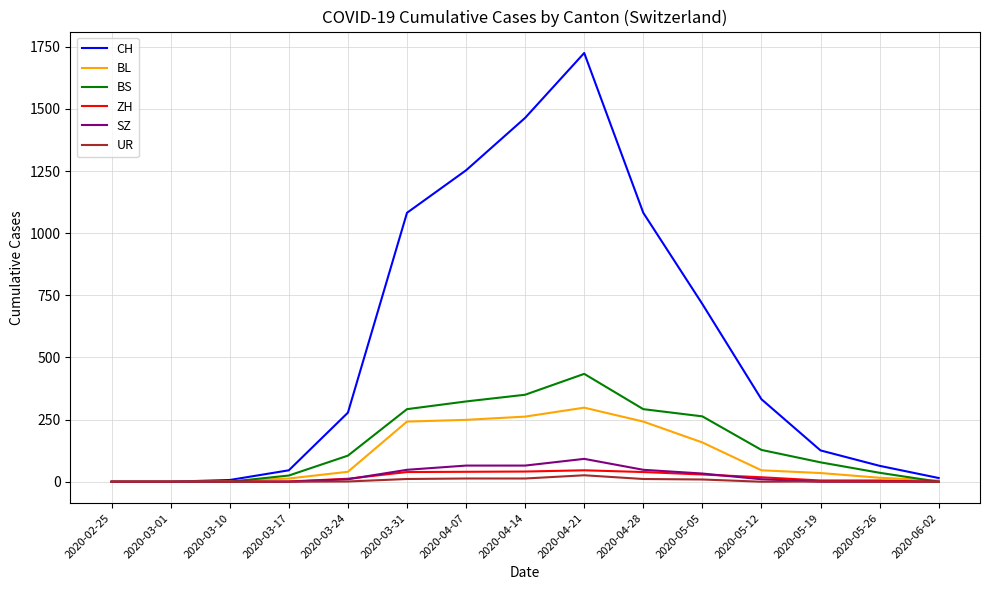

Is the value of ZH at 2020-03-10 greater than the value of BL at 2020-04-07?

No